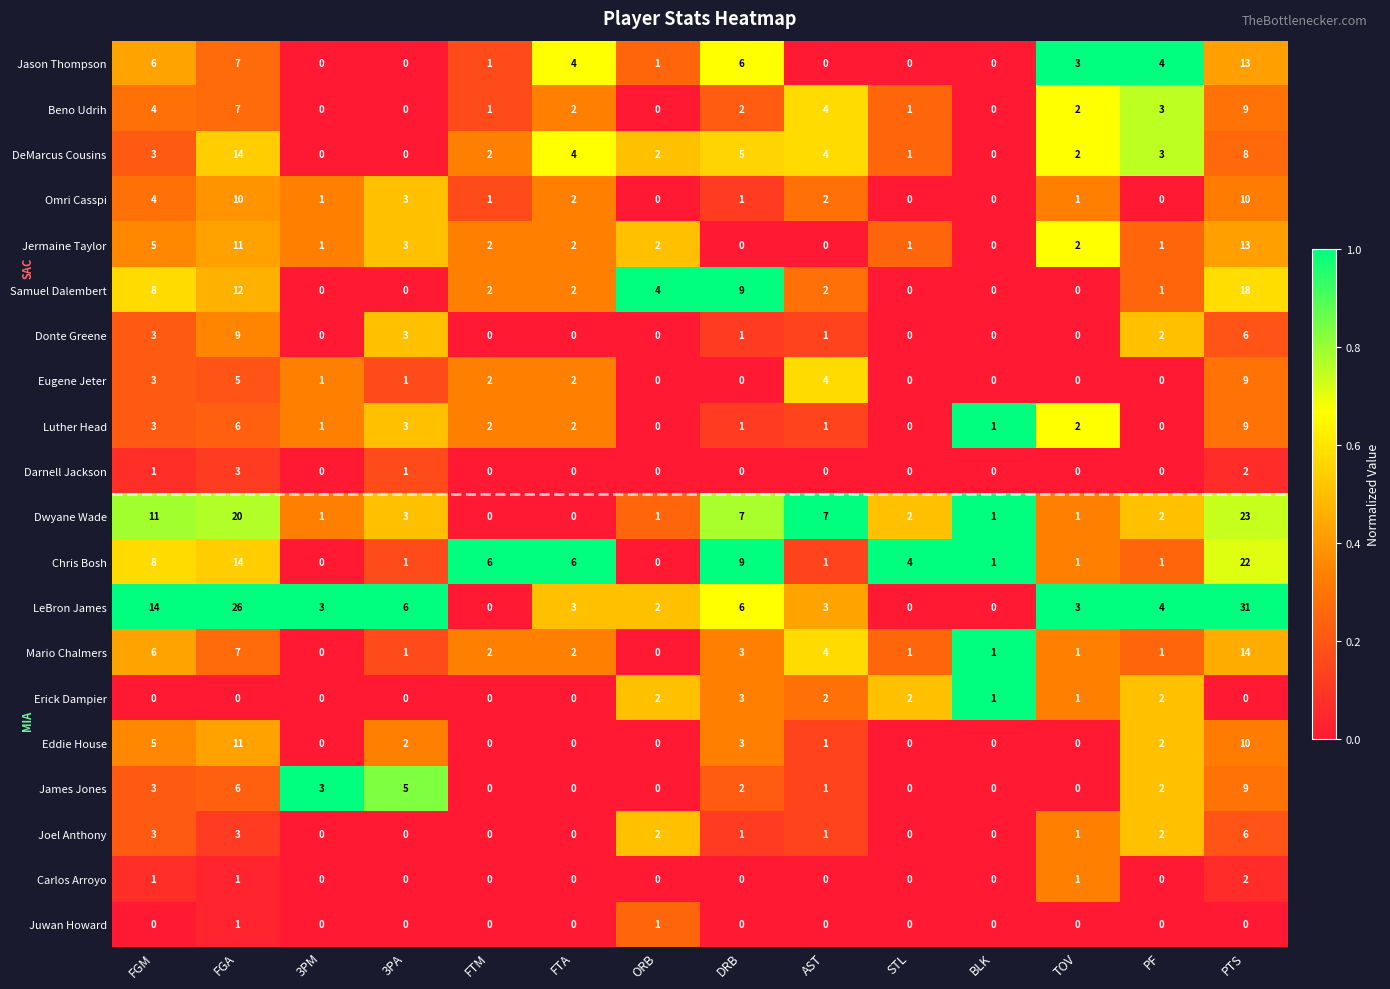

What is the spread (max minus min) of values at PTS?

31